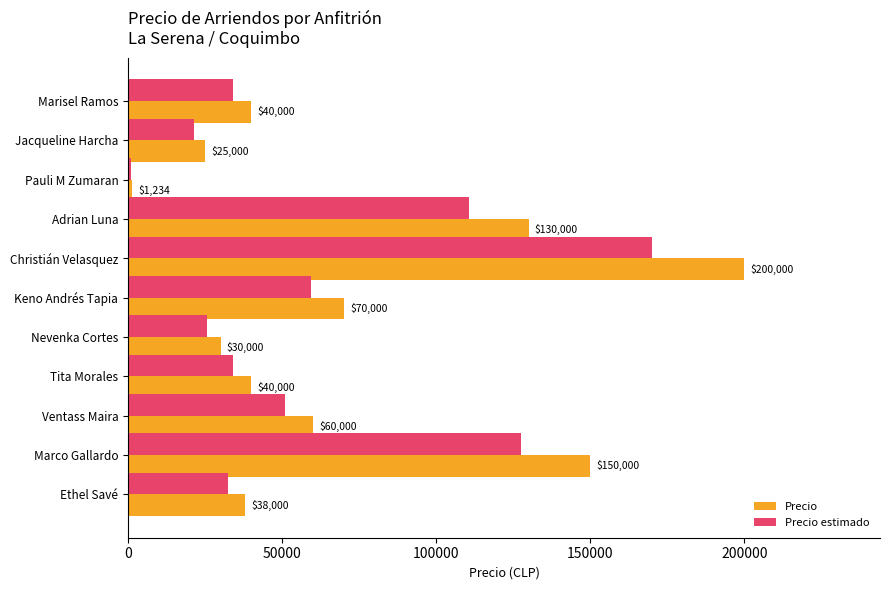

Which category has the lowest value across all series?

Pauli M Zumaran